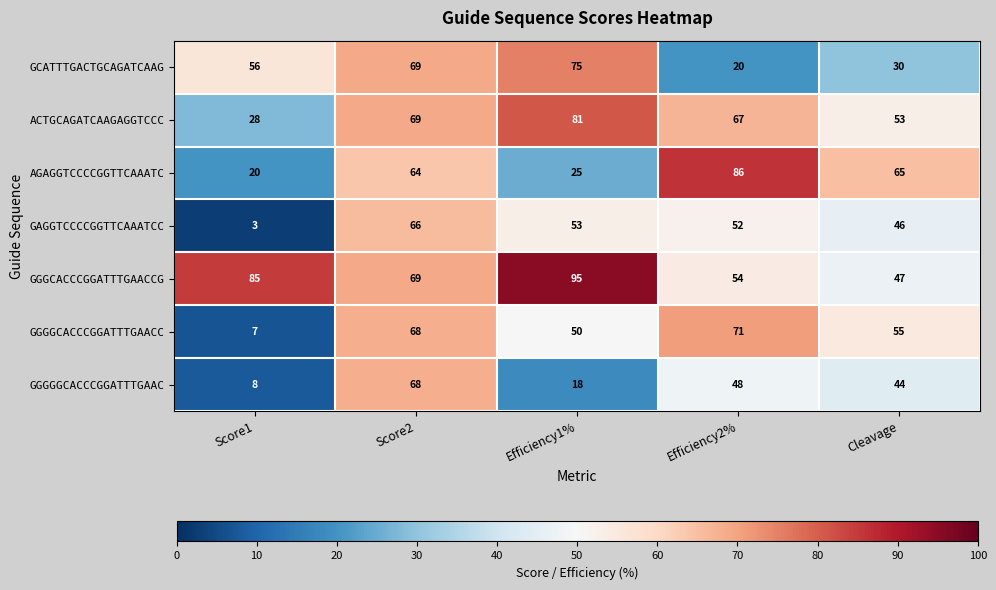

What is the average value of the GGGGGCACCCGGATTTGAAC series?

37